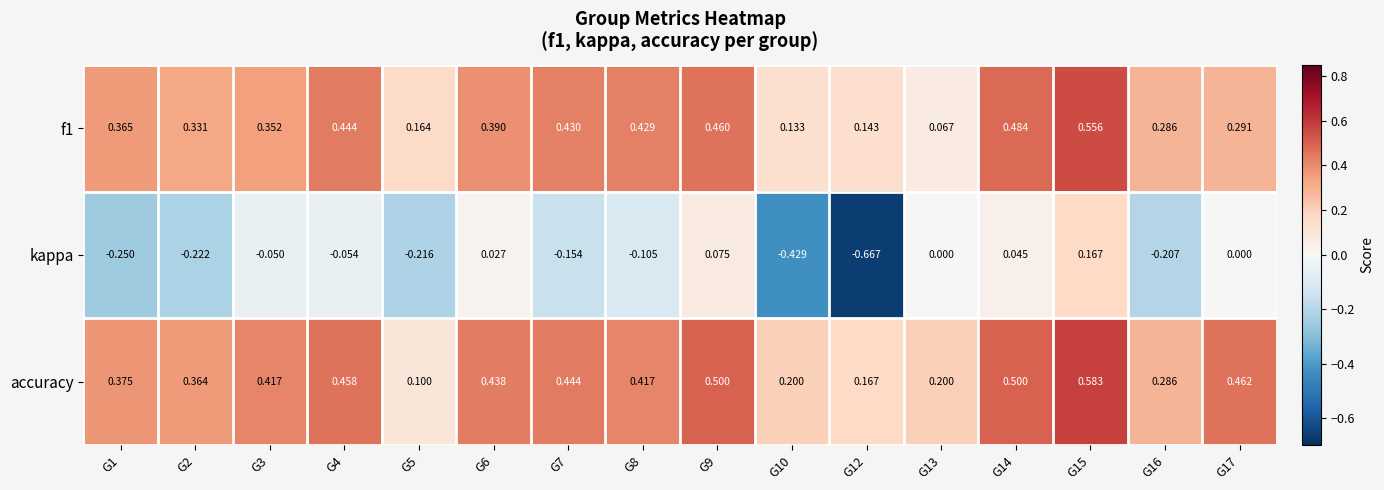

Is the value of kappa at G6 greater than the value of f1 at G15?

No